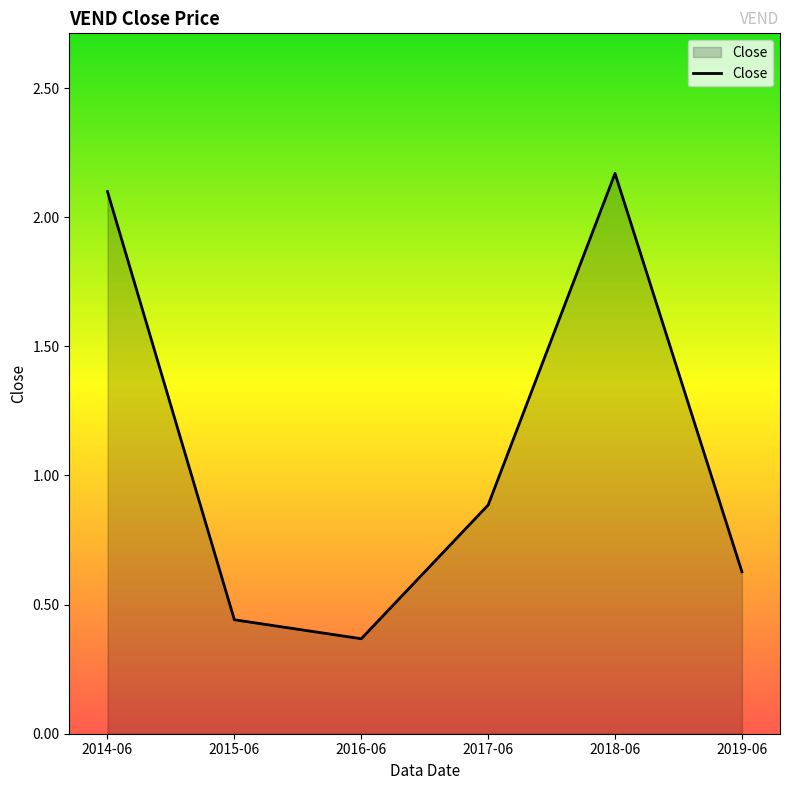

The value at 2017-06 is 0.9. True or false?

True